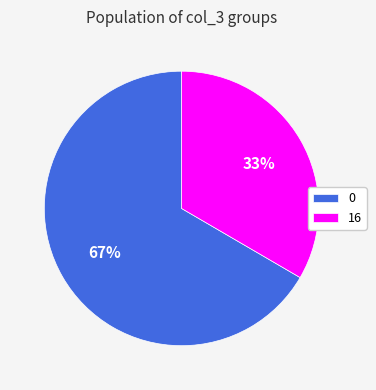

To the nearest percent, what is the average slice percentage?

50%